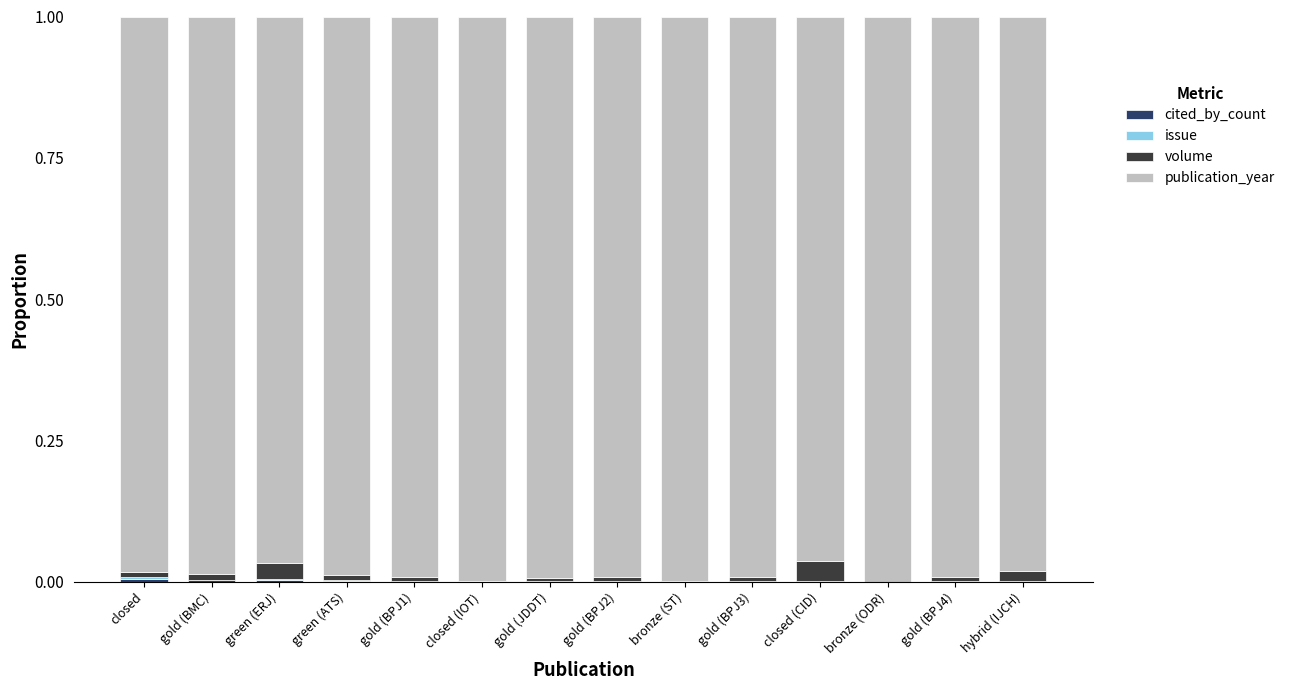

What is the sum of the publication_year values at closed (CID) and bronze (ODR)?

2.0